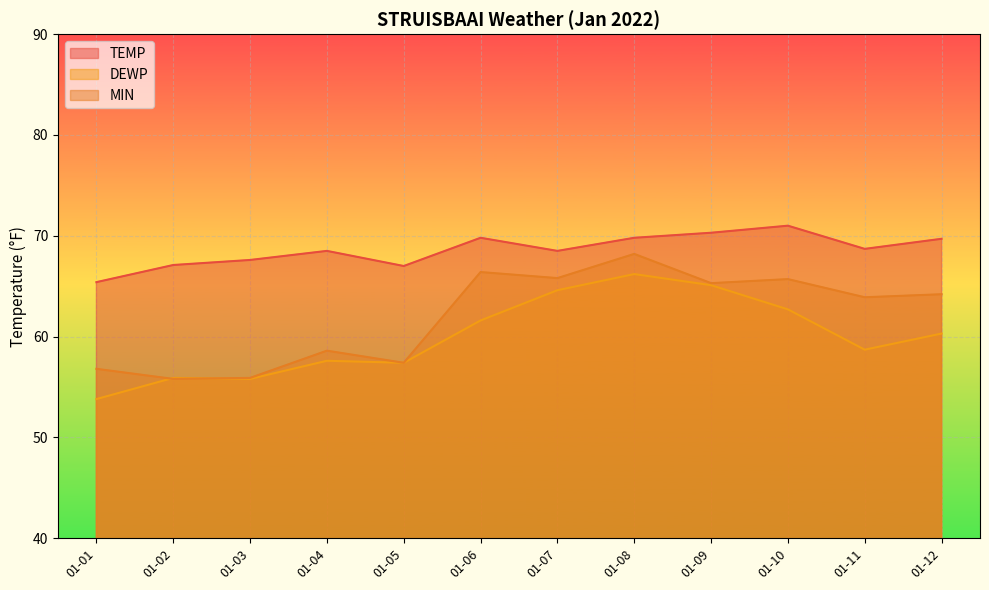

What is the smallest value displayed?

53.8